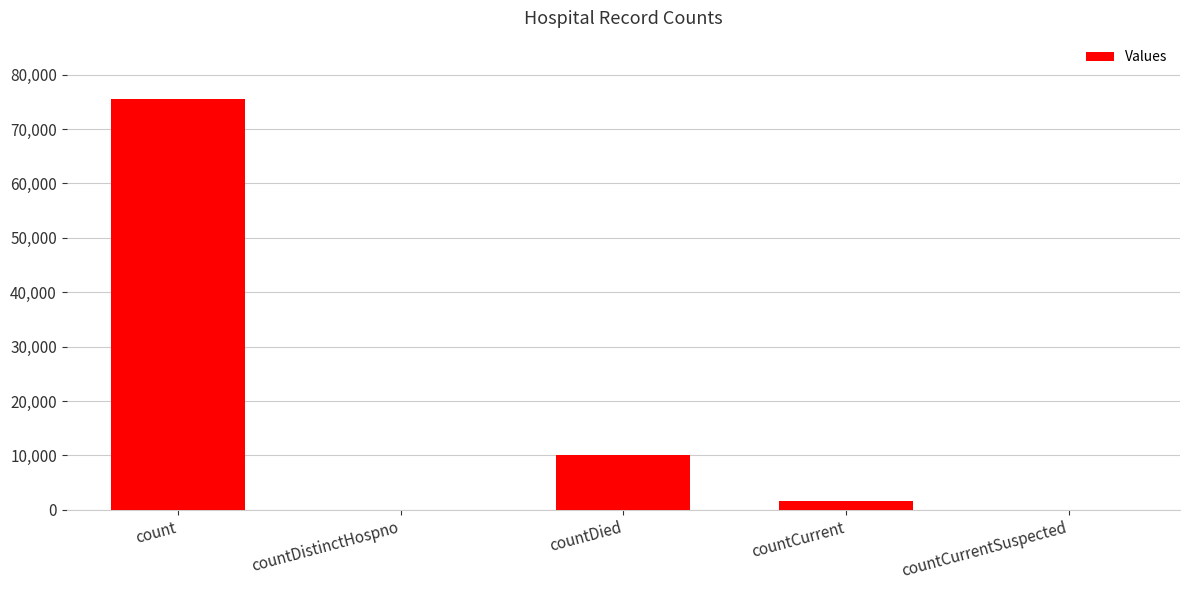

At which label is the value closest to 37719?

countDied